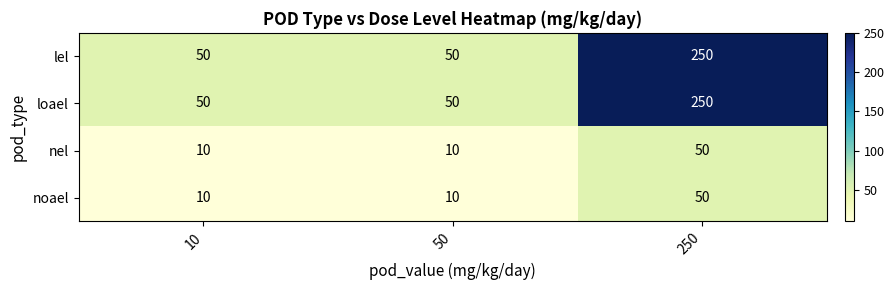

What is the difference between the highest and lowest values at 50?

40